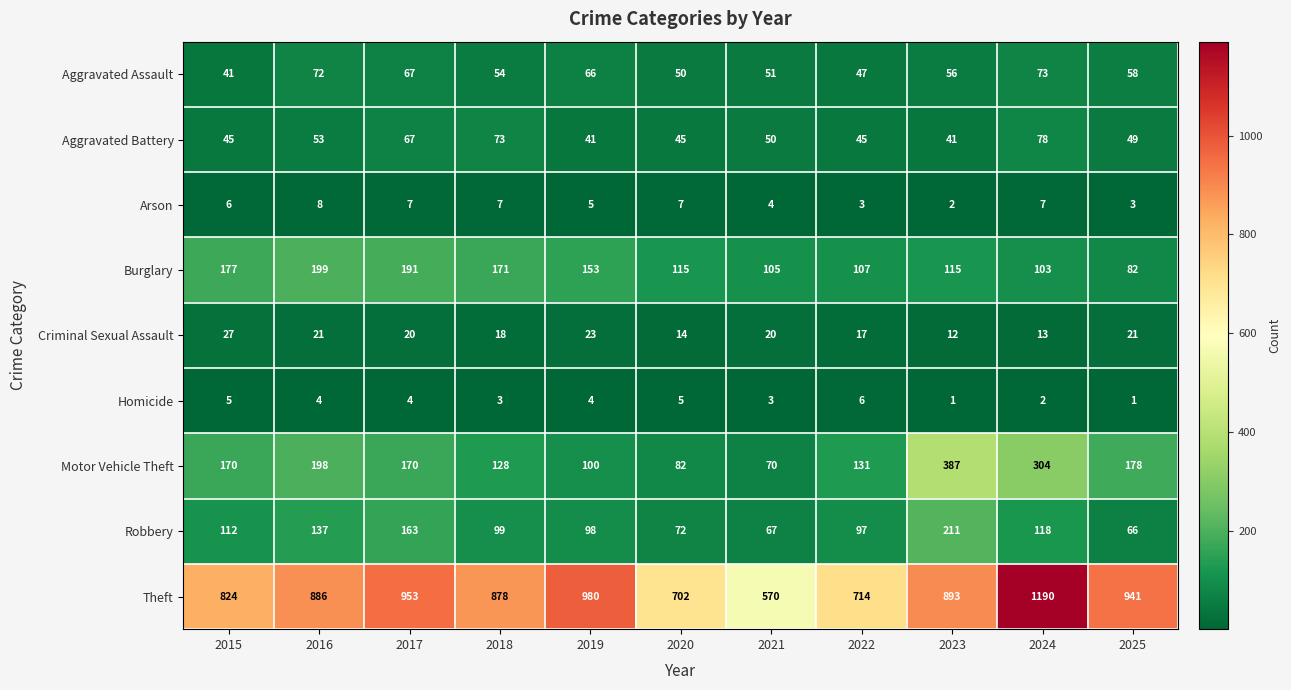

True or false: Arson has a value of 5 at 2022.

False